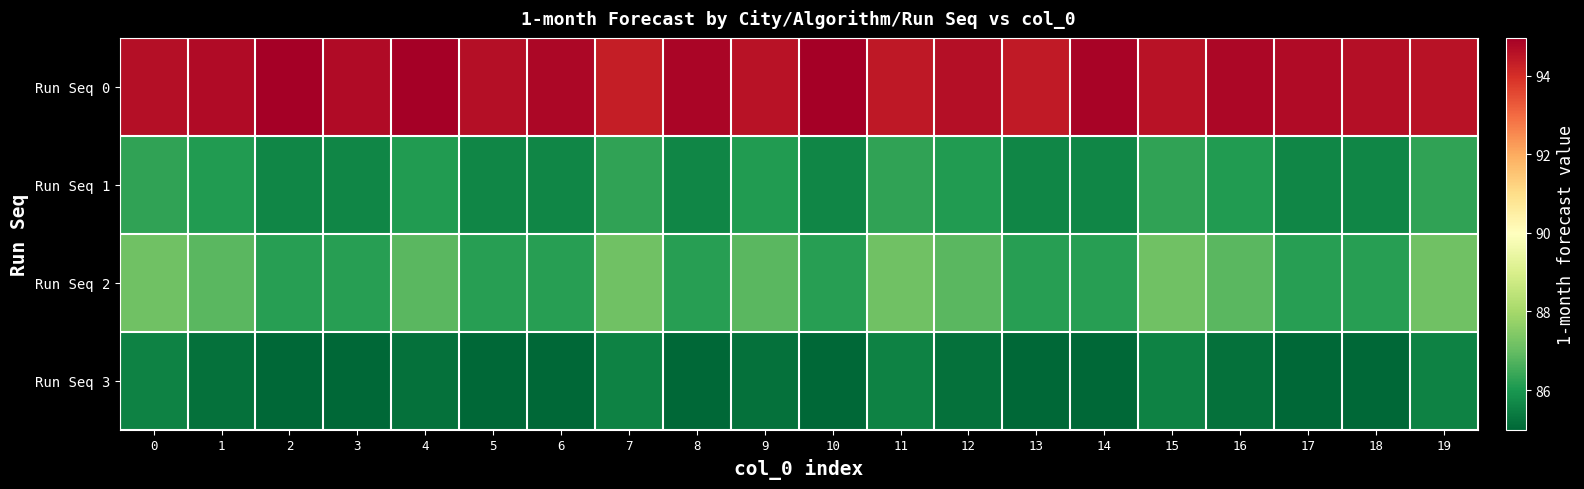

Which series has the largest total across all categories?

Run Seq 0